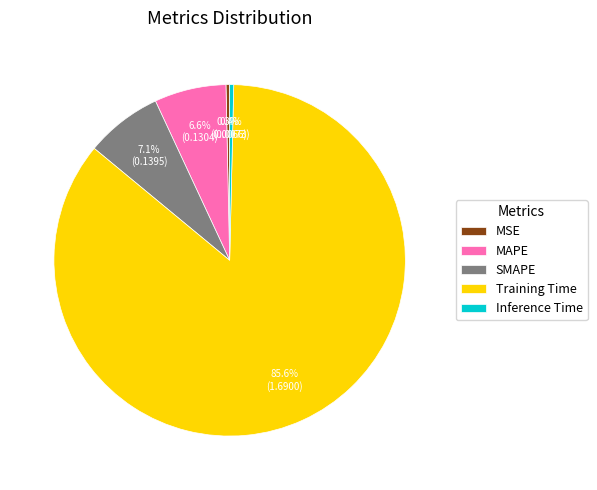

Does MSE represent more than half of the total?

No